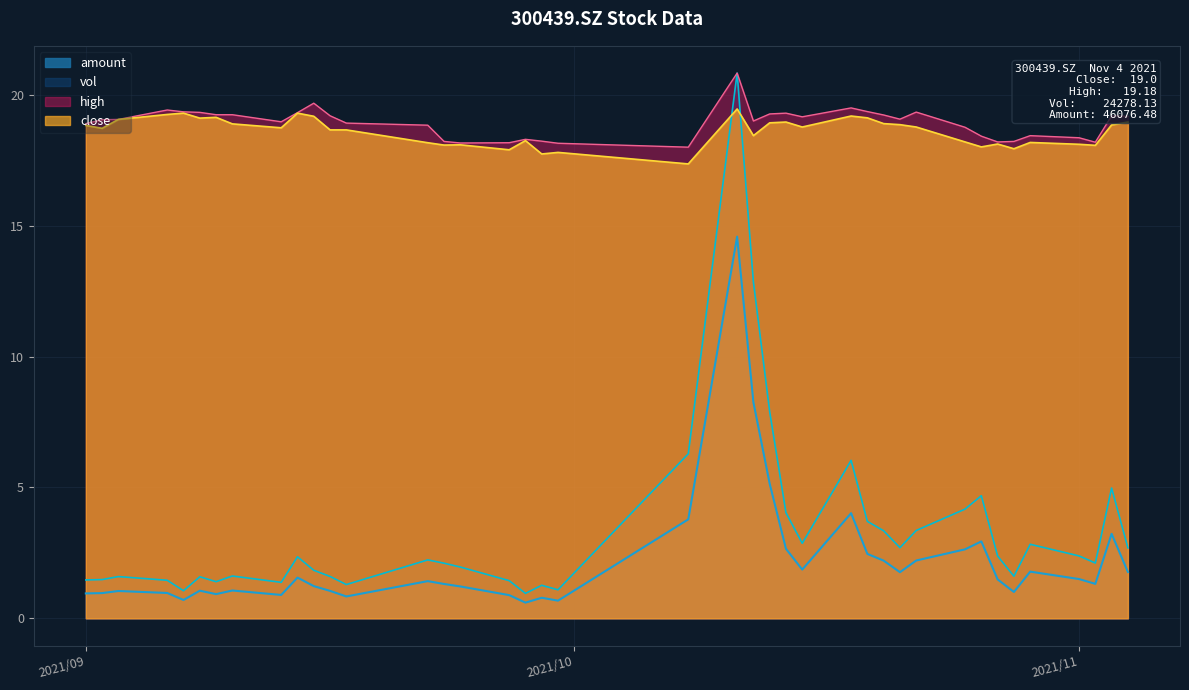

Does the chart have visible grid lines?

Yes